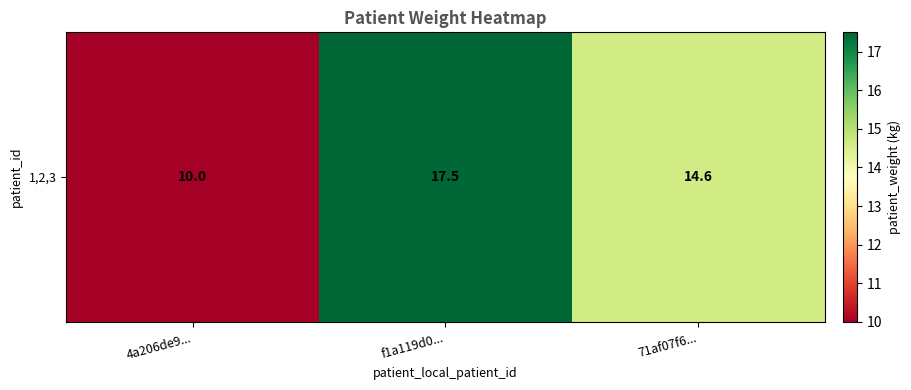

Read the value at 4a206de9....

10.0